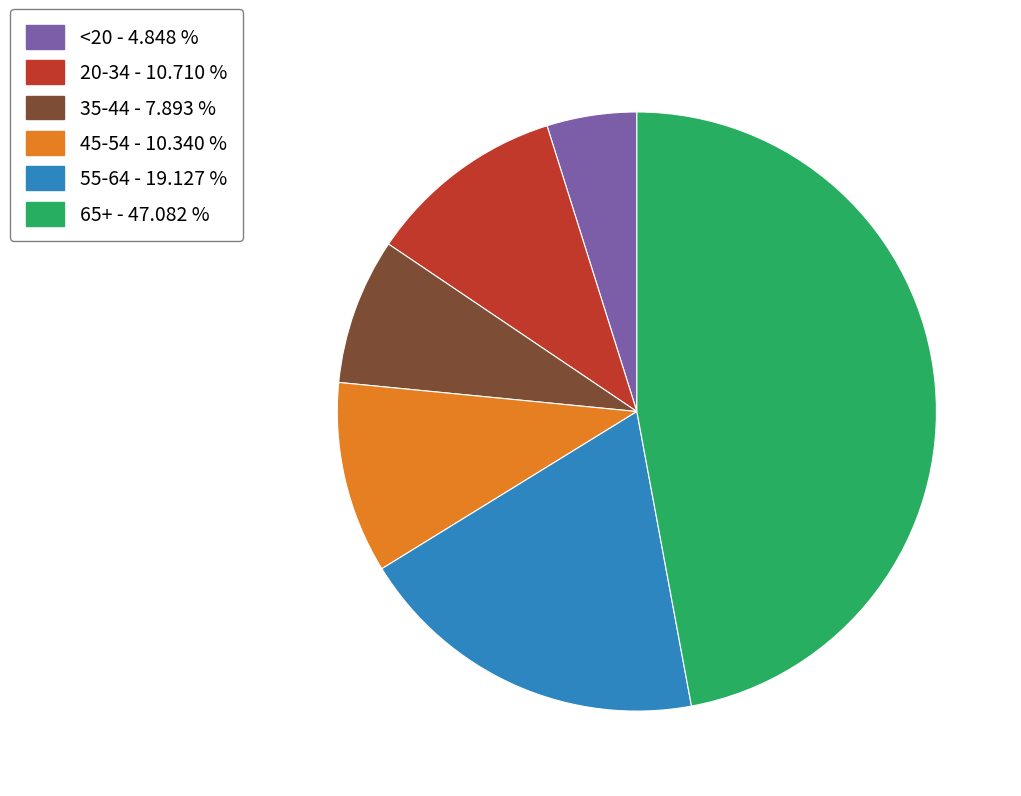

Approximately how many times larger is the value at 45-54 compared to 35-44?

1.3